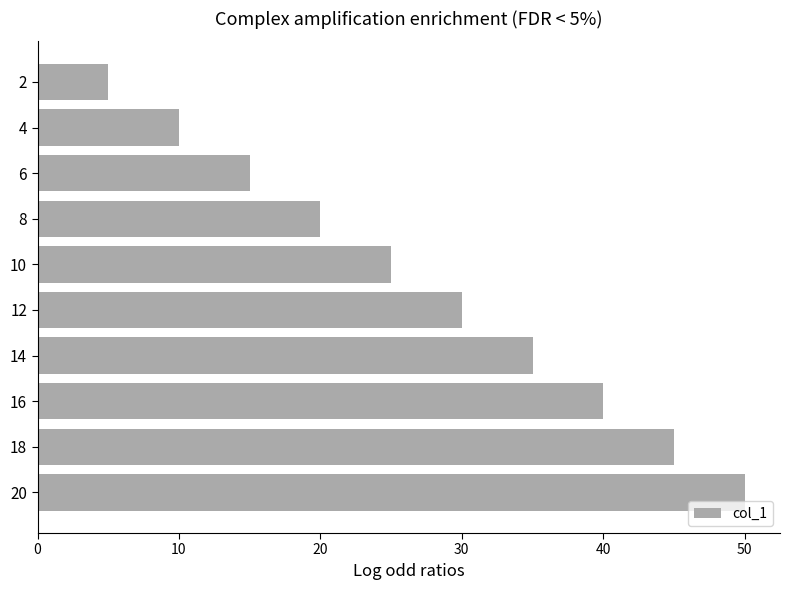

How many series are shown in this chart?

1